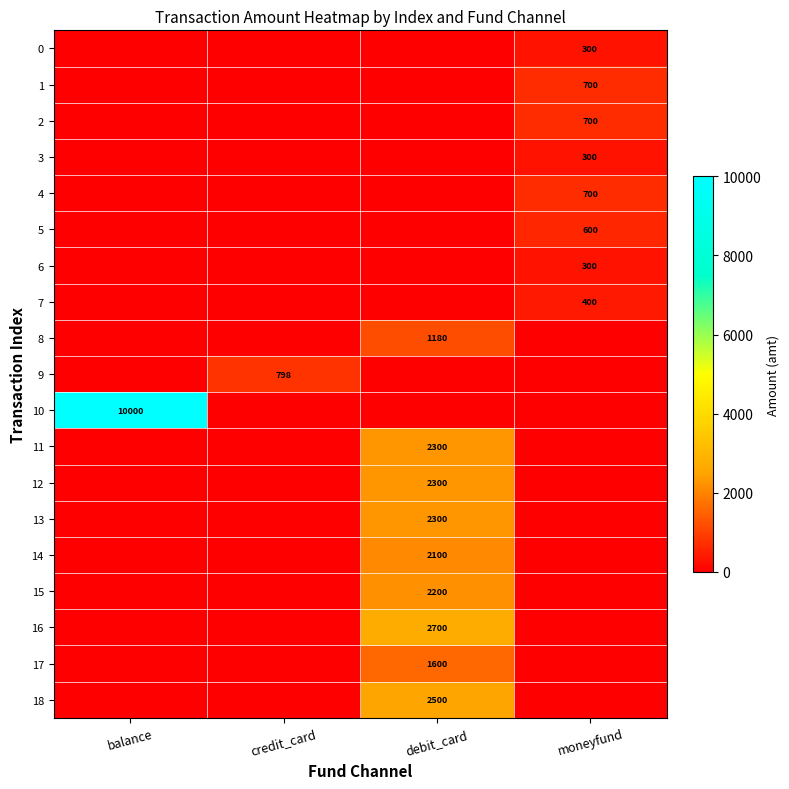

The 3 series shows 300 at moneyfund. True or false?

True